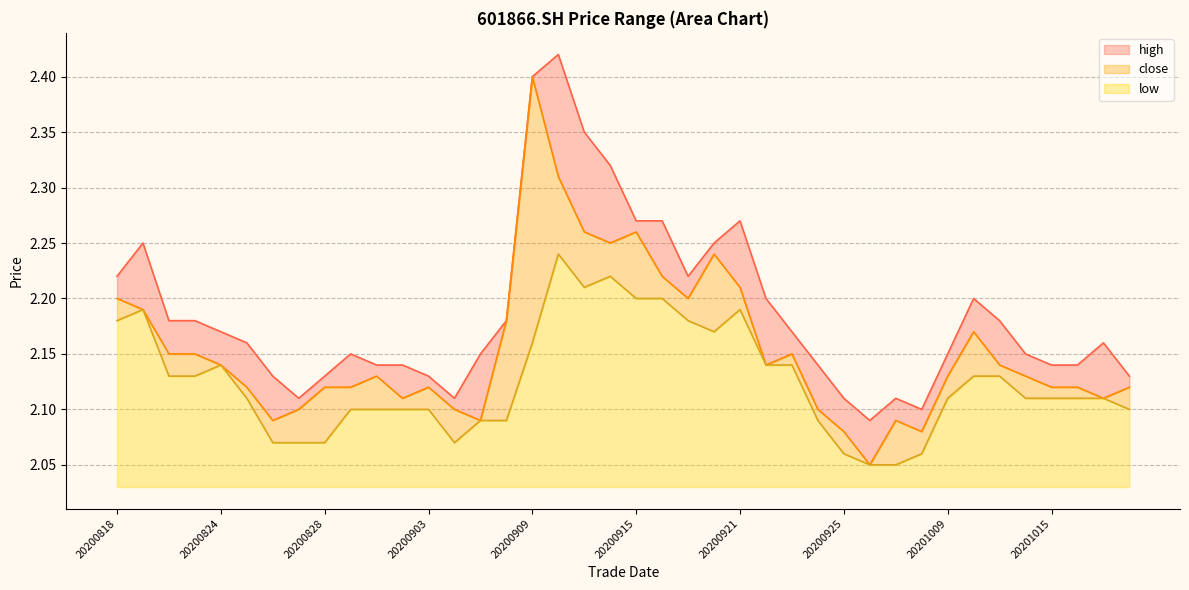

What is the greatest value displayed?

2.4